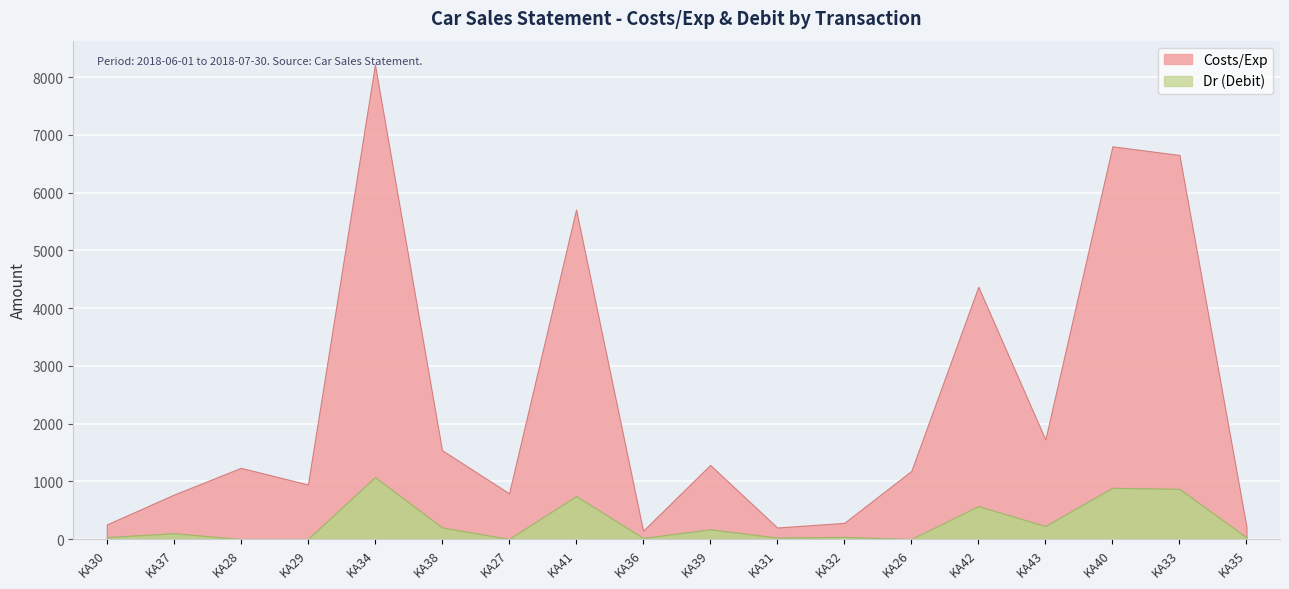

The value of Dr (Debit) at KA42 is 163.3. True or false?

False